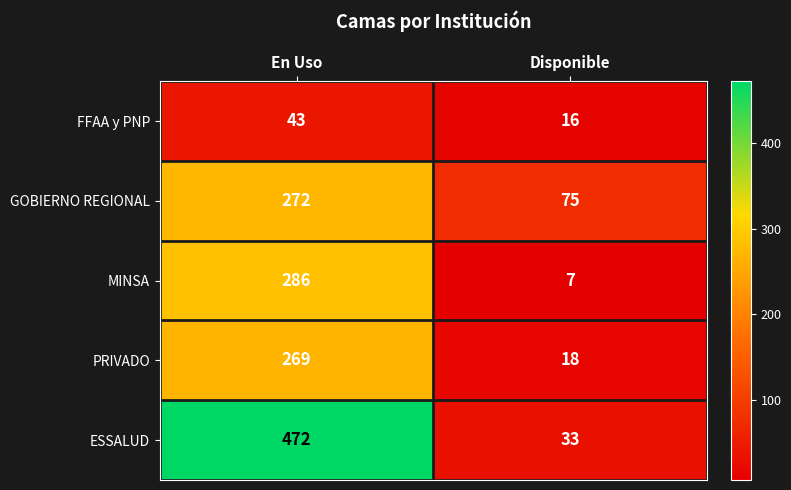

The FFAA y PNP series shows 16 at Disponible. True or false?

True